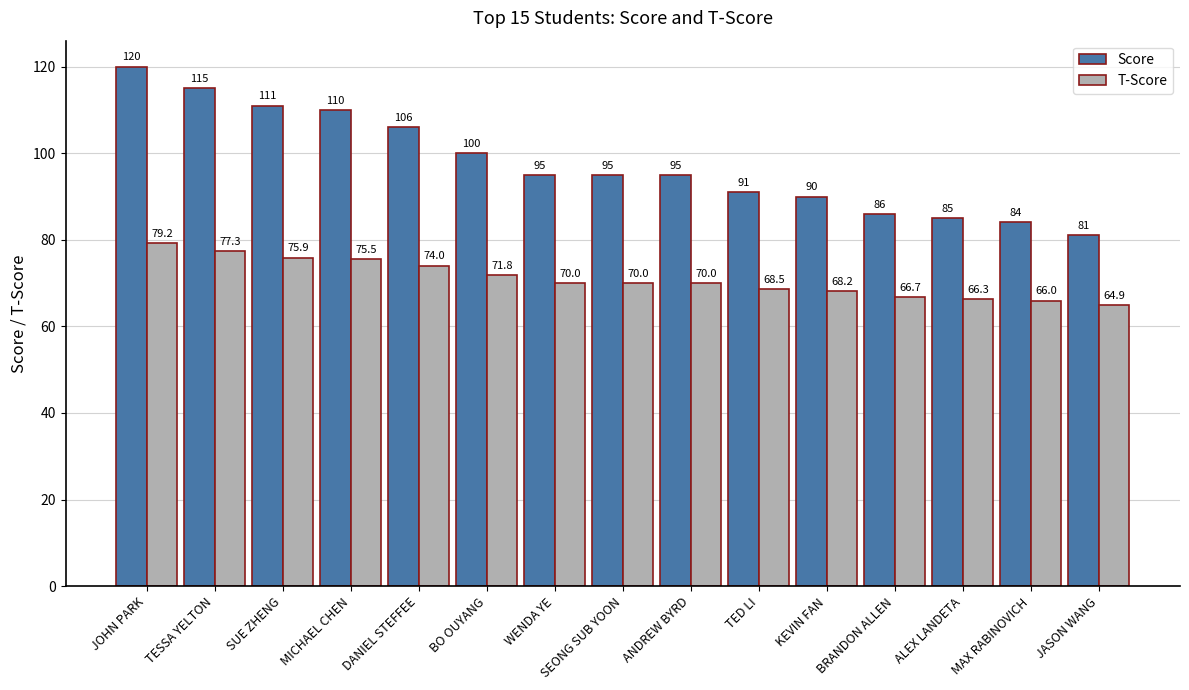

At ALEX LANDETA, list the series in order from smallest to largest.

T-Score, Score